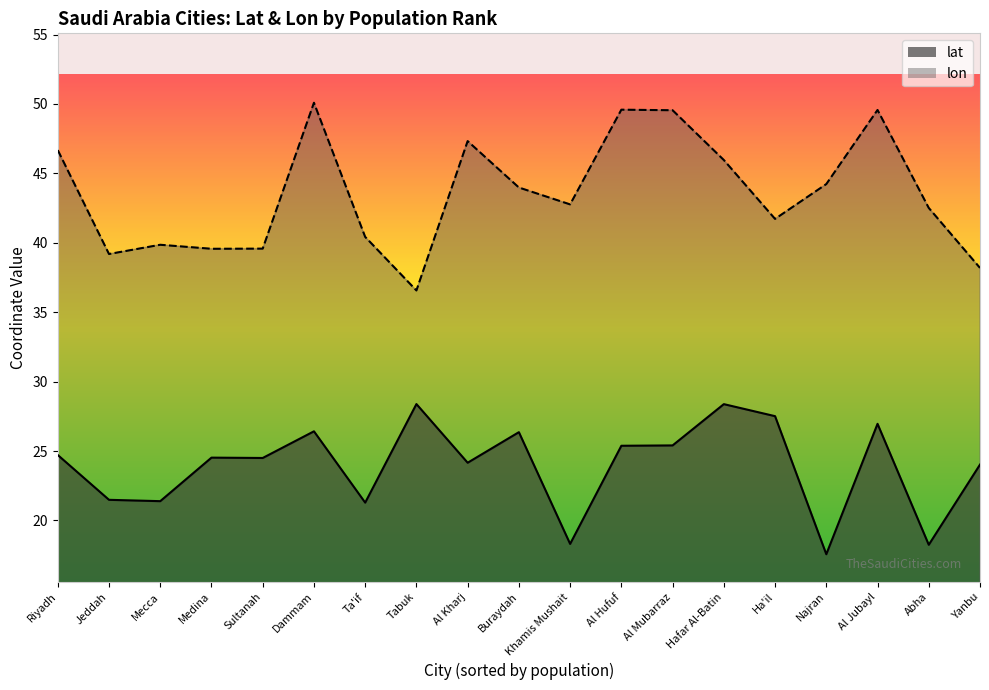

List the labels in order of lat value, largest first.

Tabuk, Hafar Al-Batin, Ha'il, Al Jubayl, Dammam, Buraydah, Al Mubarraz, Al Hufuf, Riyadh, Medina, Sultanah, Al Kharj, Yanbu, Jeddah, Mecca, Ta'if, Khamis Mushait, Abha, Najran